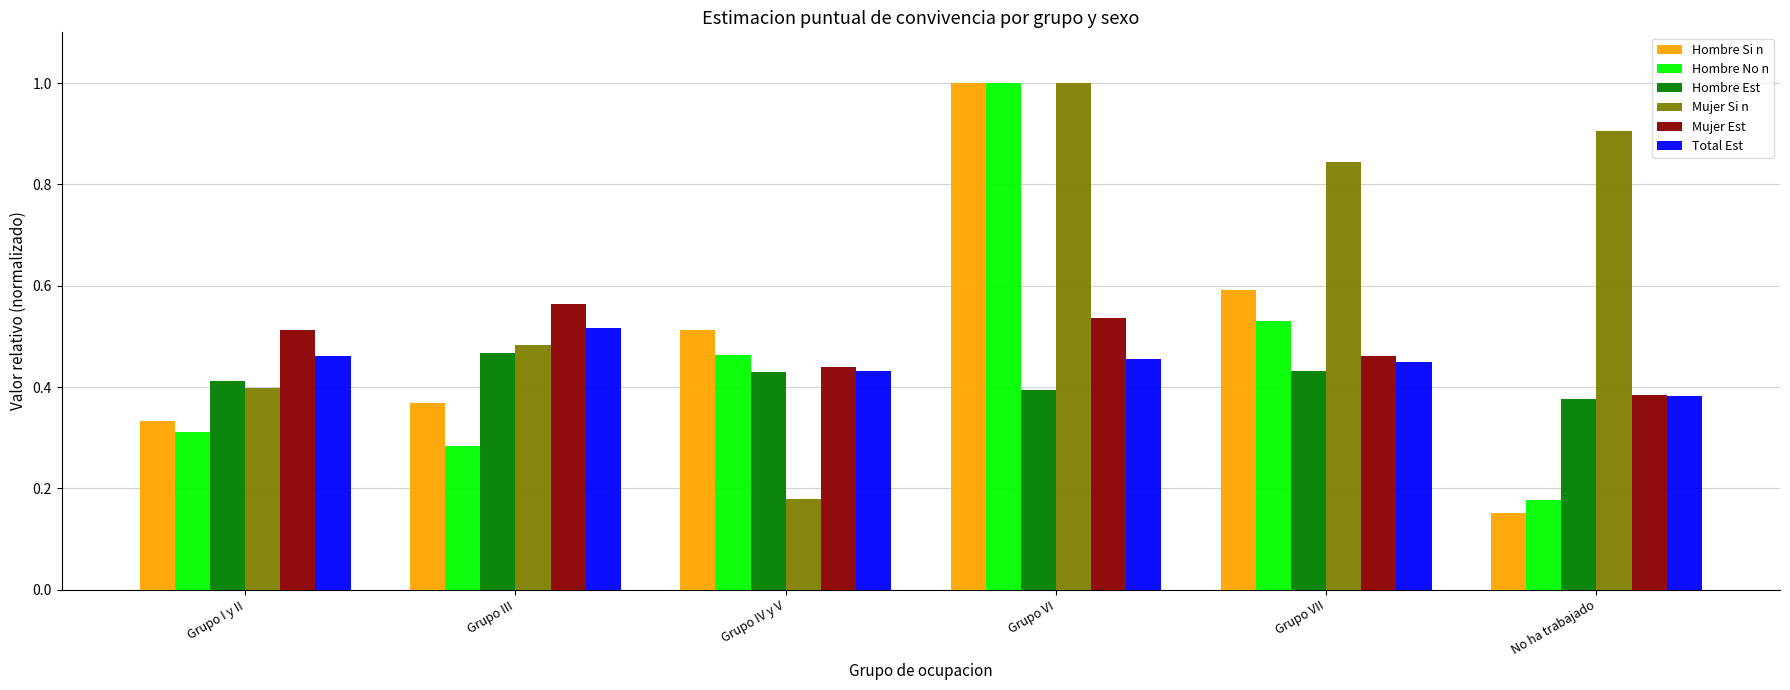

Which category has the lowest value in the Total Est series?

No ha trabajado